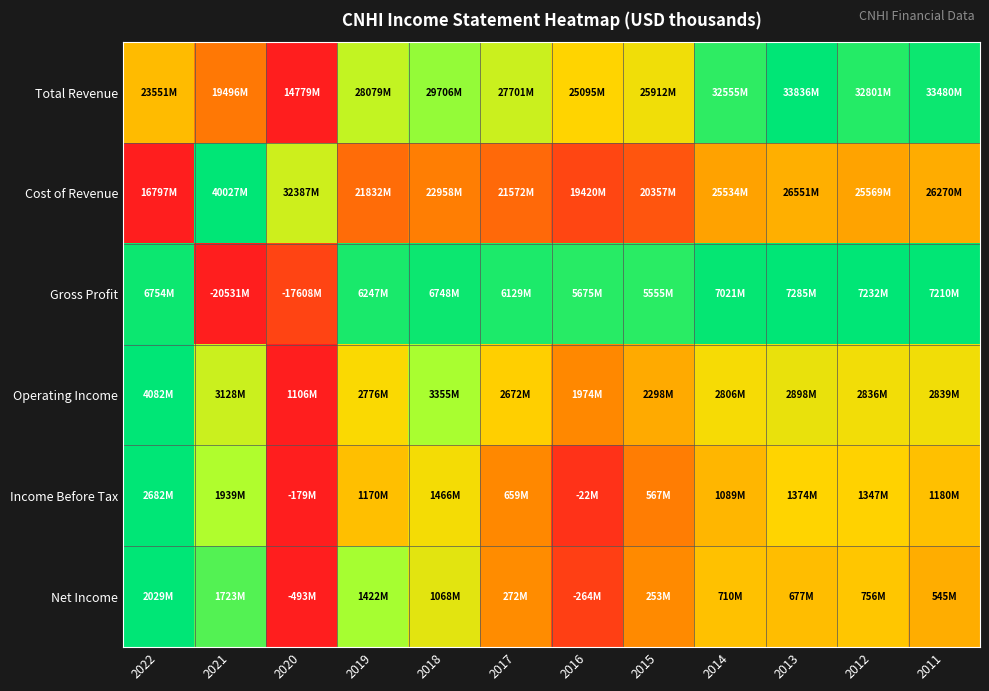

Reading left to right, list all the values displayed in this chart.

Total Revenue: 2022=0.5	2021=0.2	2020=0.0	2019=0.7	2018=0.8	2017=0.7	2016=0.5	2015=0.6	2014=0.9	2013=1.0	2012=0.9	2011=1.0
Cost of Revenue: 2022=0.0	2021=1.0	2020=0.7	2019=0.2	2018=0.3	2017=0.2	2016=0.1	2015=0.2	2014=0.4	2013=0.4	2012=0.4	2011=0.4
Gross Profit: 2022=1.0	2021=0.0	2020=0.1	2019=1.0	2018=1.0	2017=1.0	2016=0.9	2015=0.9	2014=1.0	2013=1.0	2012=1.0	2011=1.0
Operating Income: 2022=1.0	2021=0.7	2020=0.0	2019=0.6	2018=0.8	2017=0.5	2016=0.3	2015=0.4	2014=0.6	2013=0.6	2012=0.6	2011=0.6
Income Before Tax: 2022=1.0	2021=0.7	2020=0.0	2019=0.5	2018=0.6	2017=0.3	2016=0.1	2015=0.3	2014=0.4	2013=0.5	2012=0.5	2011=0.5
Net Income: 2022=1.0	2021=0.9	2020=0.0	2019=0.8	2018=0.6	2017=0.3	2016=0.1	2015=0.3	2014=0.5	2013=0.5	2012=0.5	2011=0.4